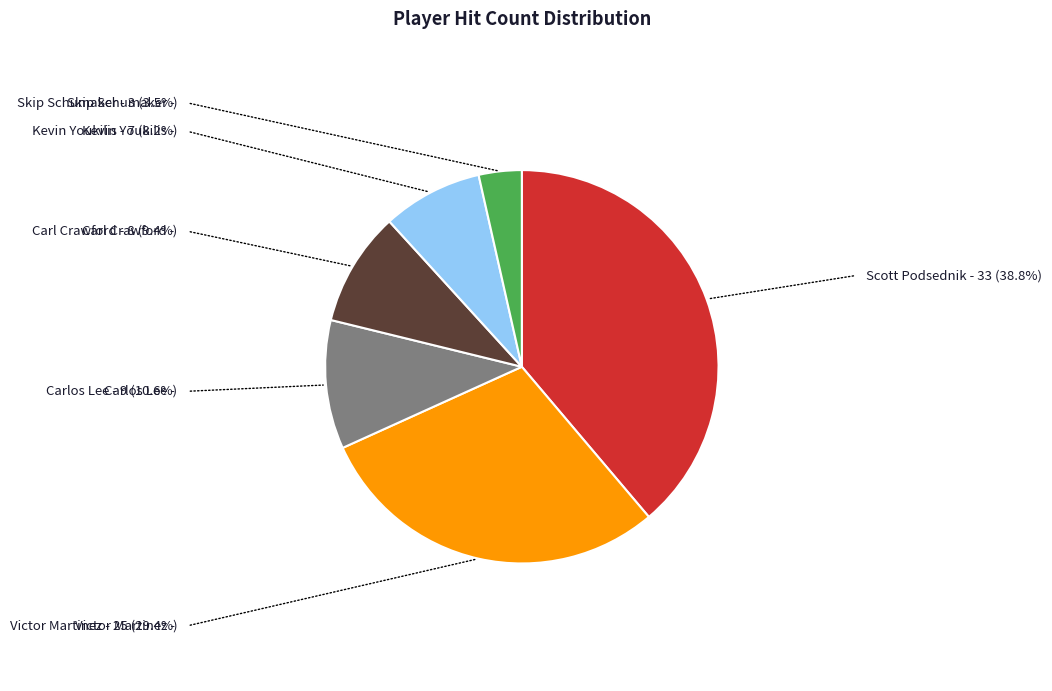

Between Kevin Youkilis and Carl Crawford, which is larger?

Carl Crawford